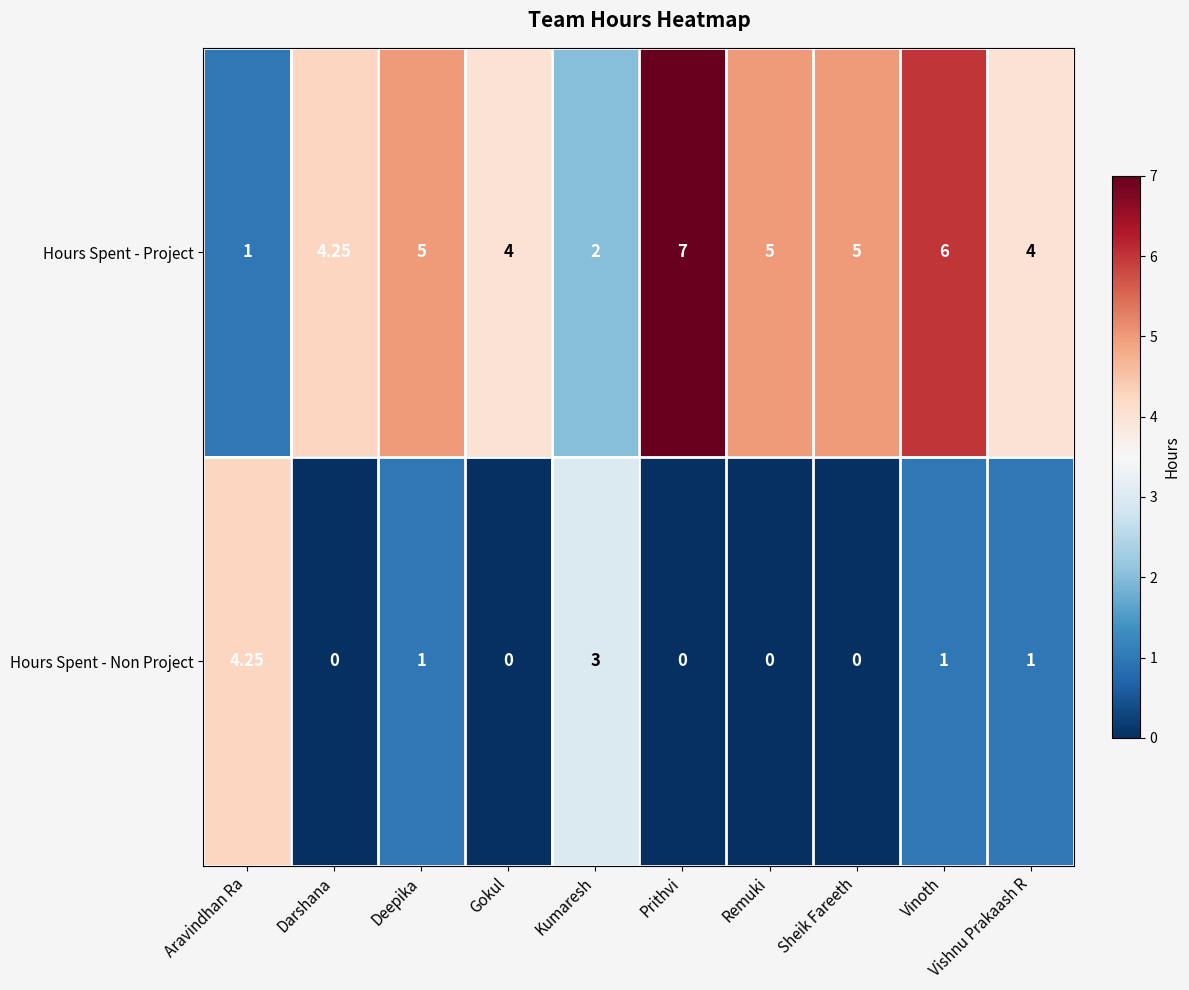

Is the value of Hours Spent - Non Project at Vinoth greater than the value of Hours Spent - Project at Sheik Fareeth?

No